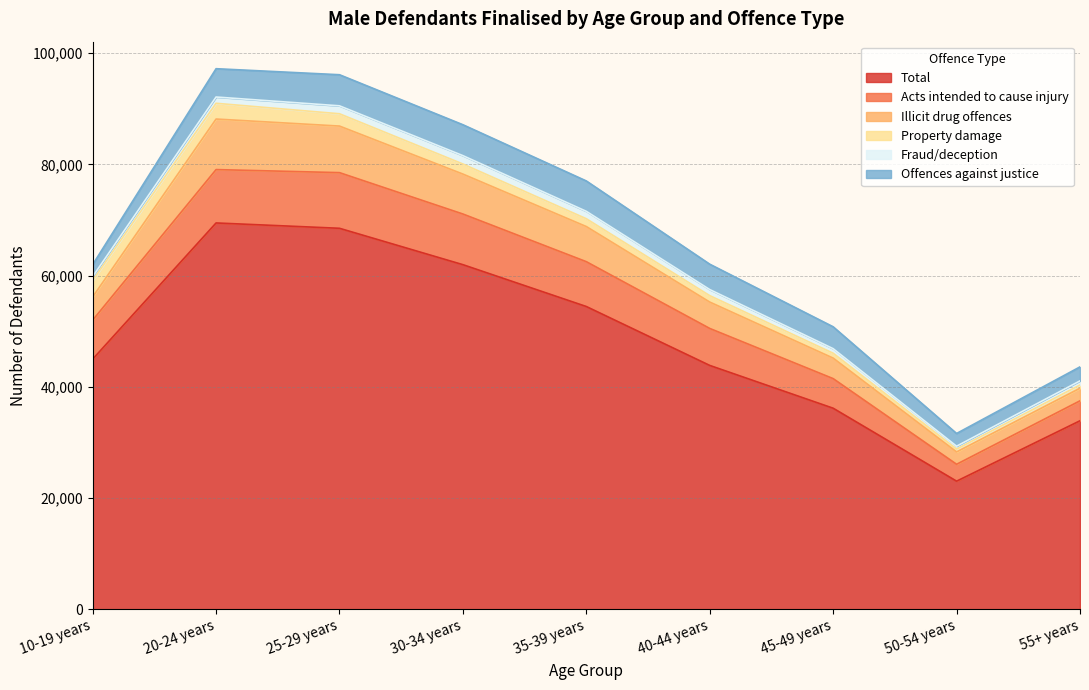

What are all the series names shown in the legend?

Total, Acts intended to cause injury, Illicit drug offences, Property damage, Fraud/deception, Offences against justice